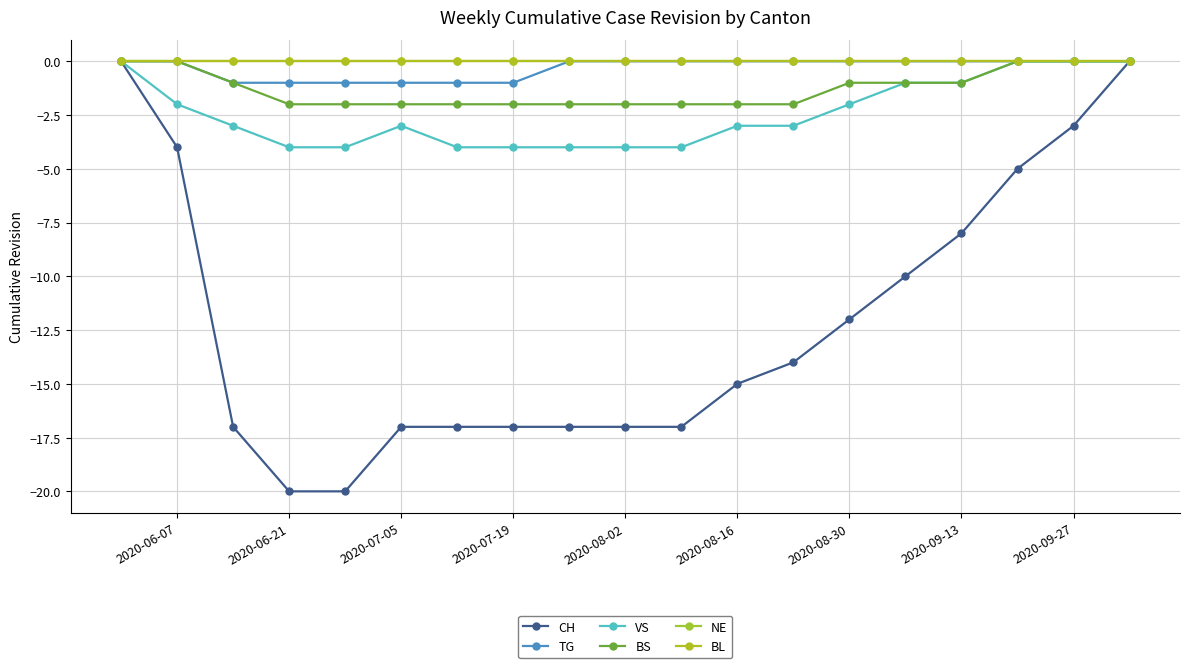

Count the VS values in the range -4 to -1.

15